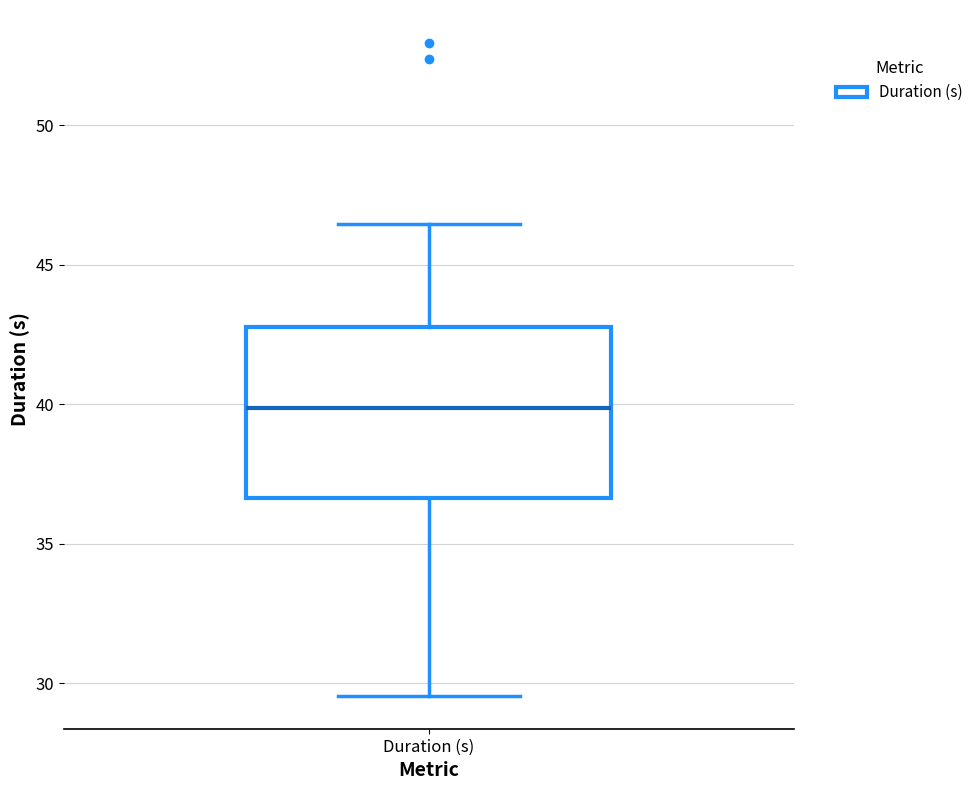

Read this box plot against the y-axis: the position of the median line, the range covered by the box, and the ends of both whiskers. The values are not printed on the chart, so give them approximately, as read against the axis.

median 40.0, box 36.5 to 43.0, whiskers 29.5 to 46.5